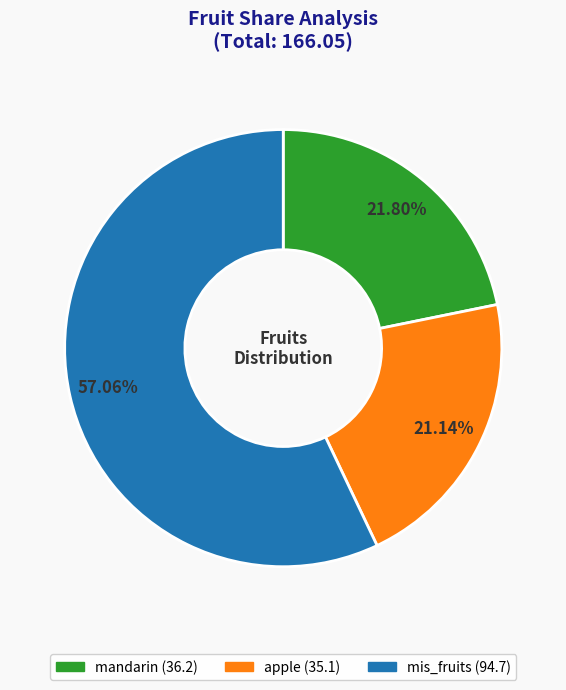

To the nearest percent, what is the combined percentage of apple and mandarin?

43%